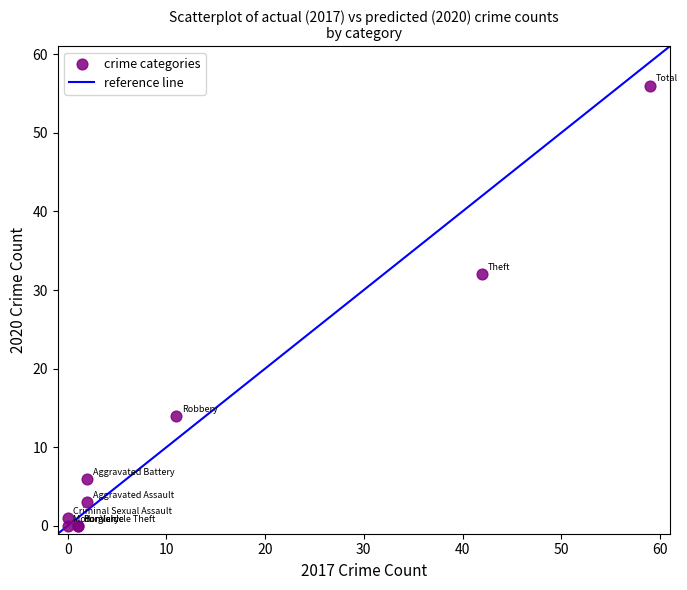

What Y value in the scatter plot is closest to 28?

32